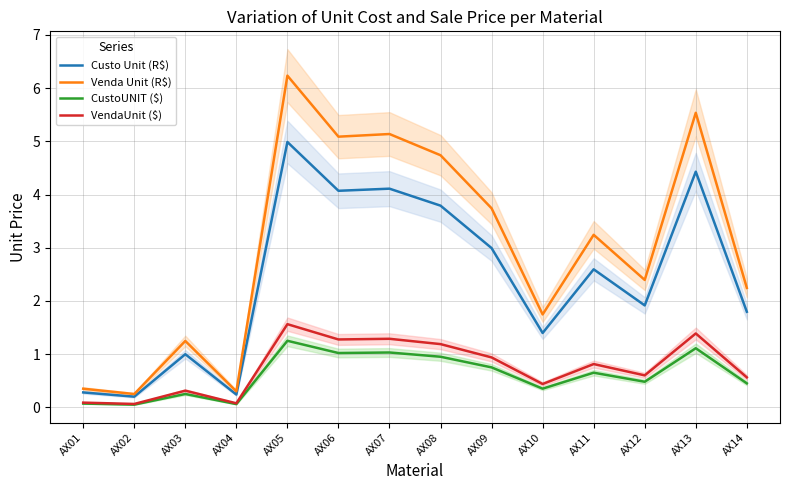

Reading right to left, list all the values displayed in this chart.

Custo Unit (R$): 1.8	4.4	1.9	2.6	1.4	3.0	3.8	4.1	4.1	5.0	0.2	1.0	0.2	0.3
Venda Unit (R$): 2.2	5.5	2.4	3.2	1.7	3.7	4.7	5.1	5.1	6.2	0.3	1.2	0.2	0.3
CustoUNIT ($): 0.5	1.1	0.5	0.7	0.3	0.8	0.9	1.0	1.0	1.2	0.1	0.2	0.1	0.1
VendaUnit ($): 0.6	1.4	0.6	0.8	0.4	0.9	1.2	1.3	1.3	1.6	0.1	0.3	0.1	0.1